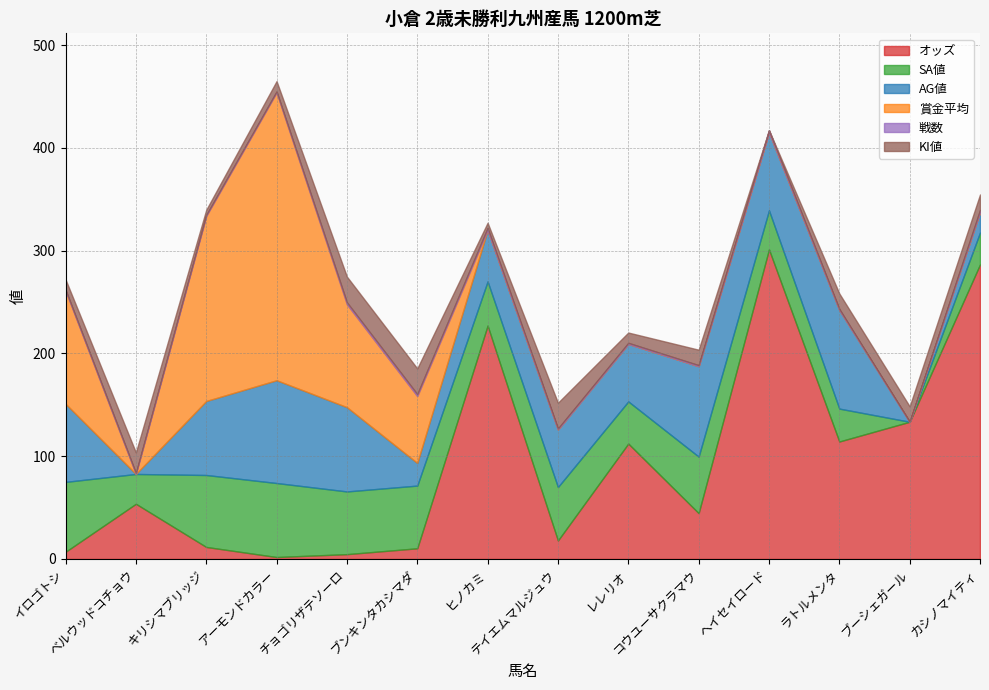

At which label does SA値 reach its peak?

アーモンドカラー